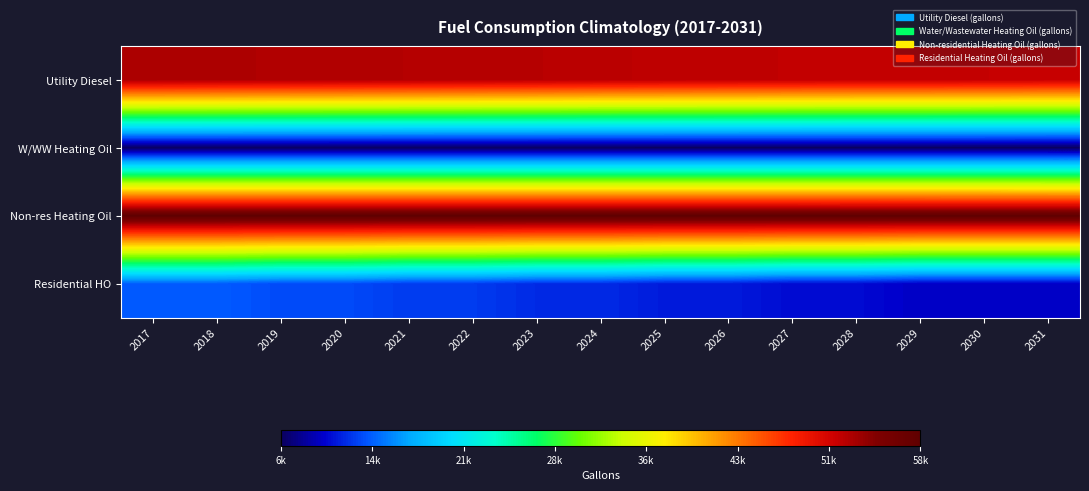

Which series has the largest total across all categories?

Non-res Heating Oil